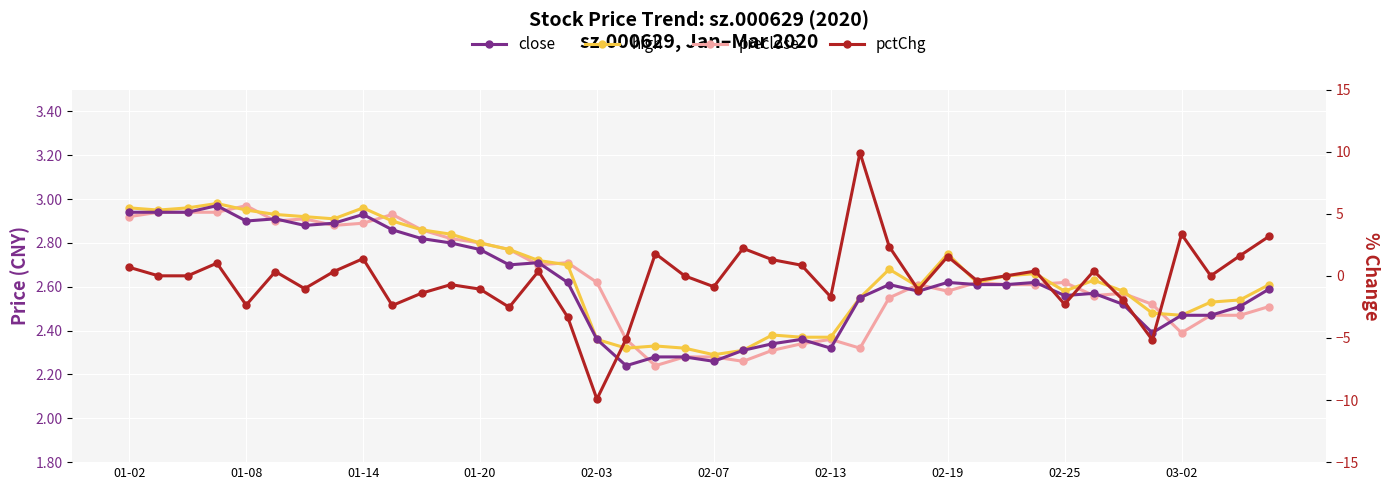

In close, how many points are higher than both neighbors (excluding endpoints)?

9